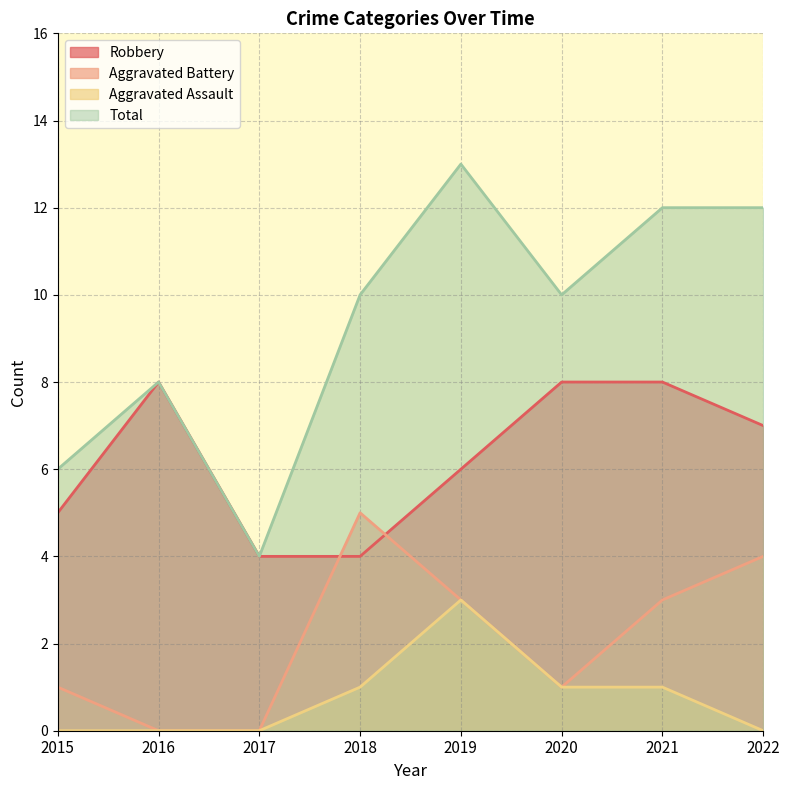

Where is the first local maximum for Robbery?

2016